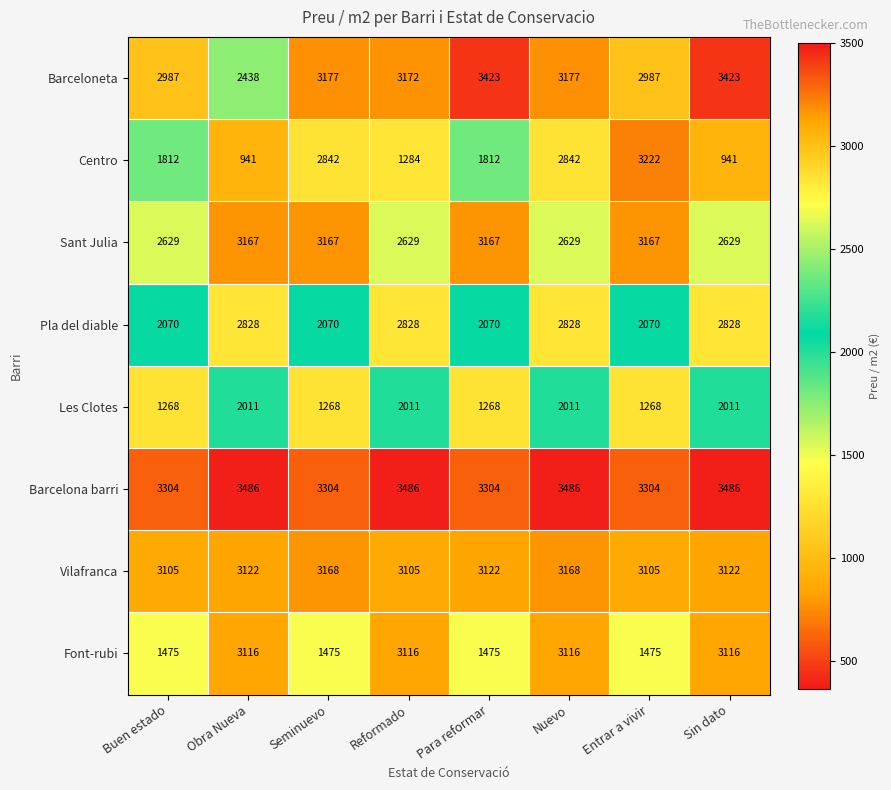

What is the minimum value shown in the chart?

941